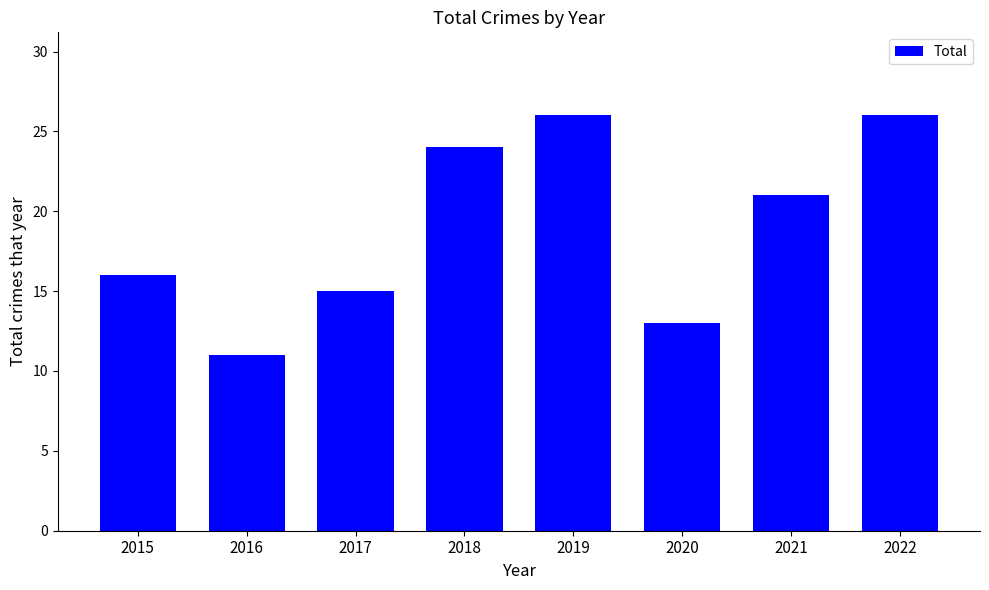

Which label corresponds to the smallest value in the chart?

2016